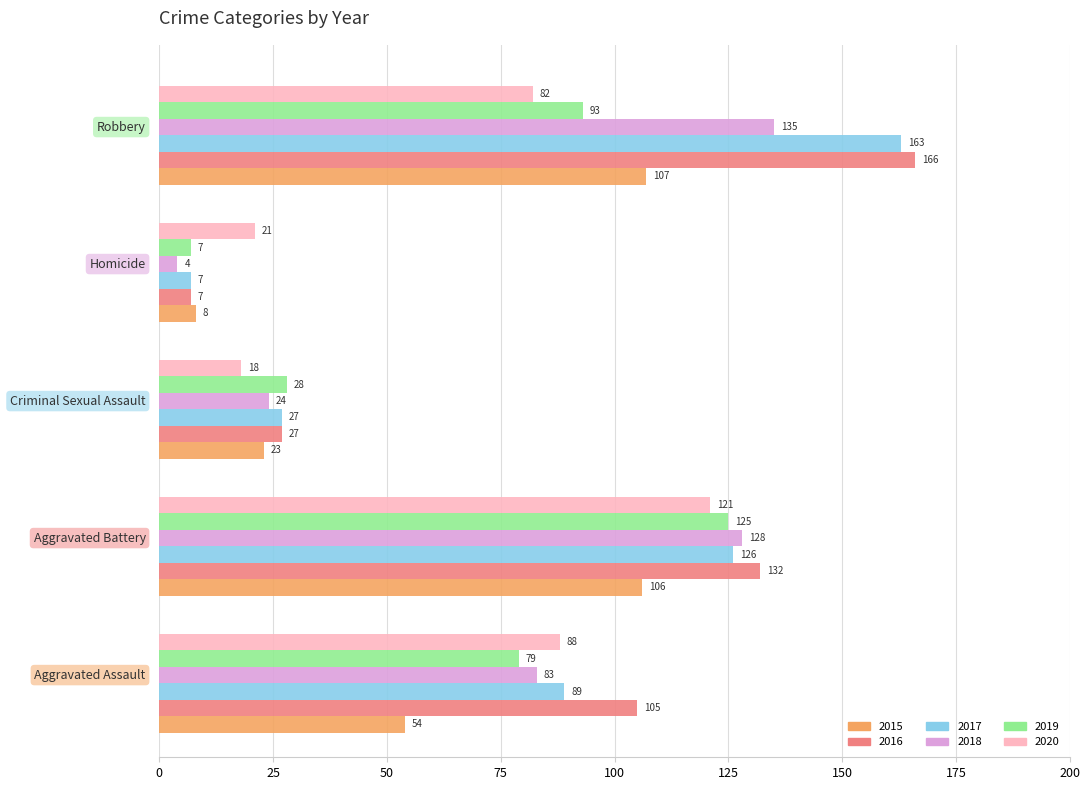

Which series has the largest range (max minus min)?

2016